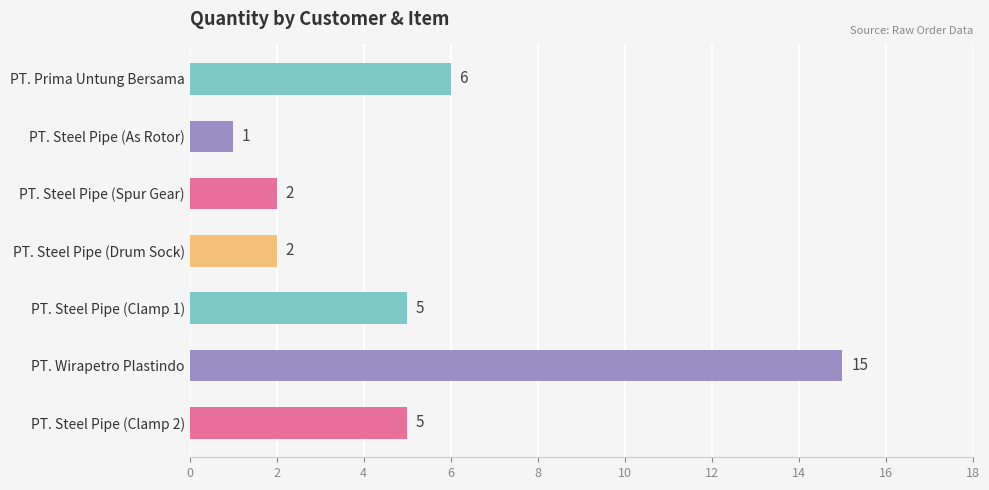

Reading top to bottom, what are all the values shown in this chart?

PT. Prima Untung Bersama=6	PT. Steel Pipe (As Rotor)=1	PT. Steel Pipe (Spur Gear)=2	PT. Steel Pipe (Drum Sock)=2	PT. Steel Pipe (Clamp 1)=5	PT. Wirapetro Plastindo=15	PT. Steel Pipe (Clamp 2)=5